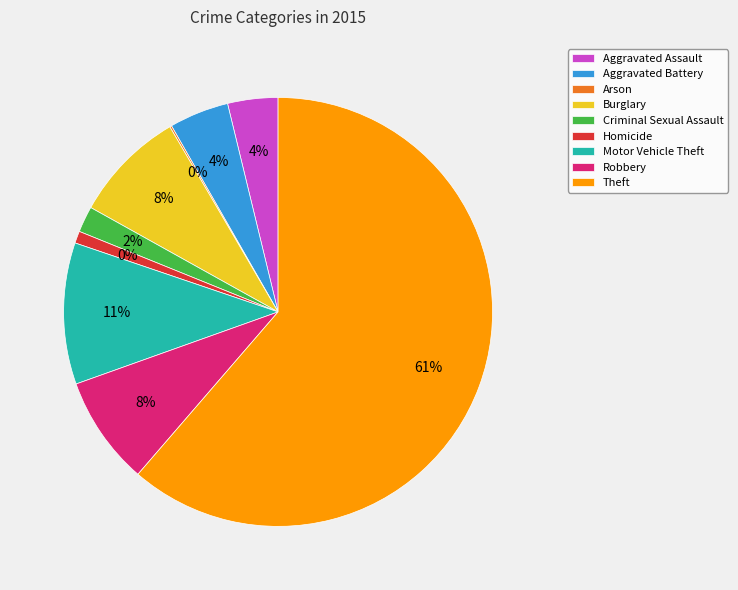

How many segments does this pie chart have?

9